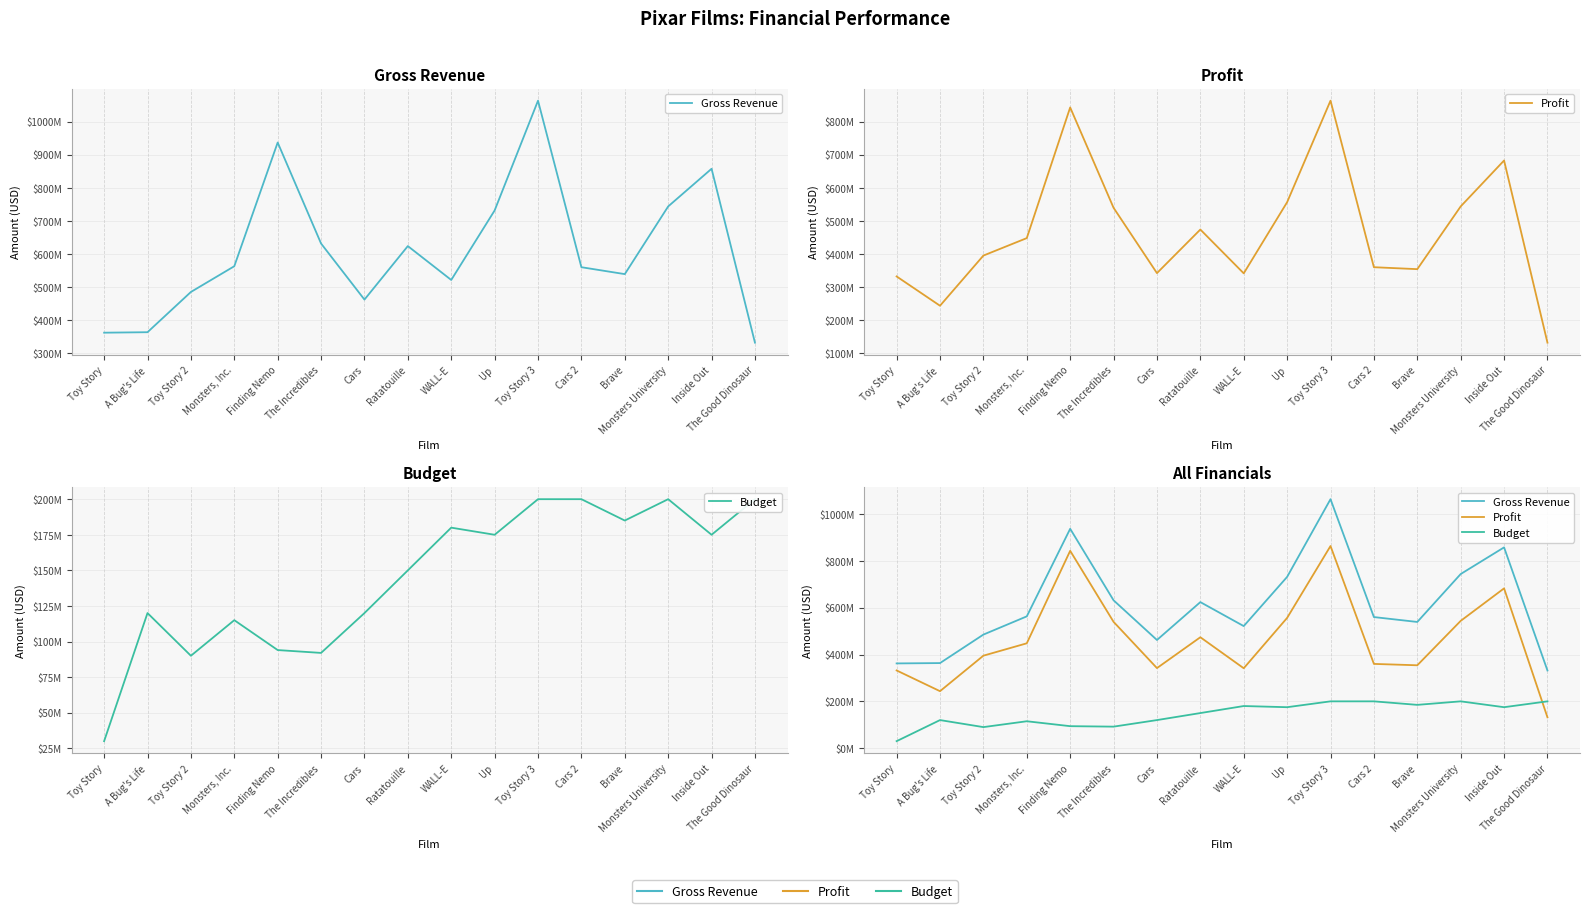

Which category has the highest value in the Budget series?

Toy Story 3